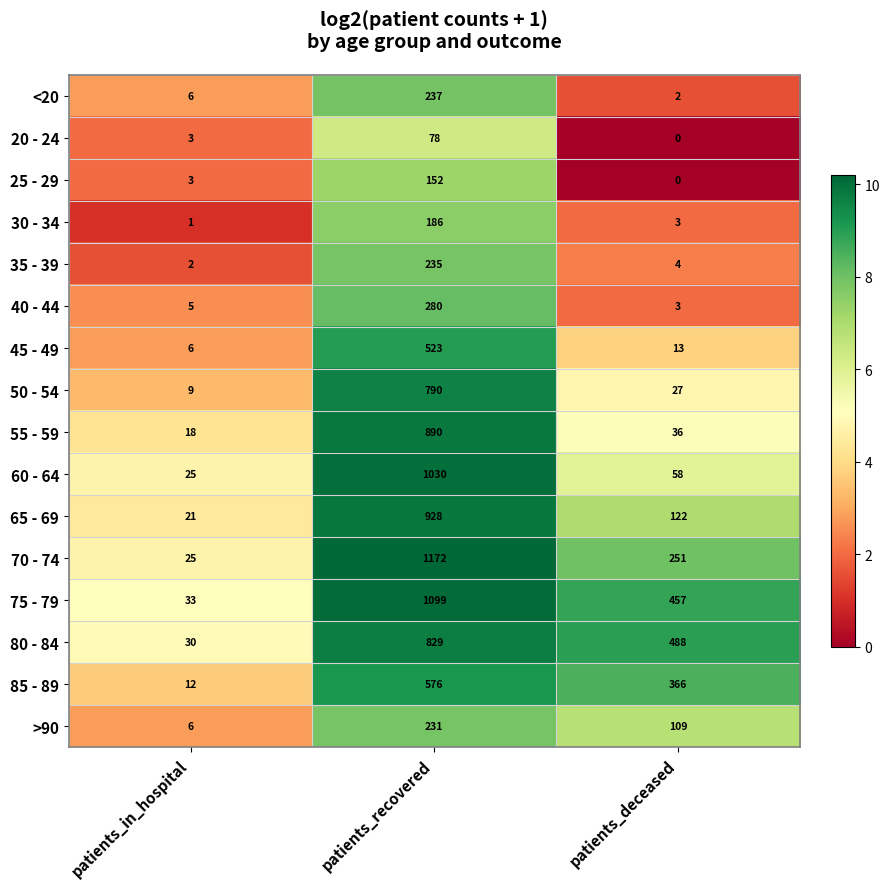

At which label does 40 - 44 reach its peak?

patients_recovered